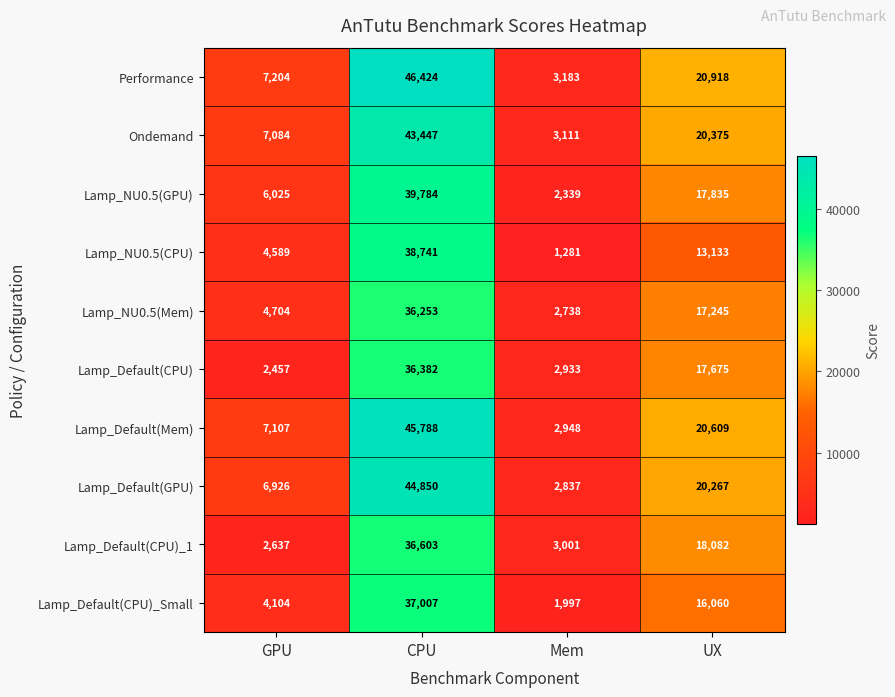

What is the difference between the highest and lowest values at GPU?

4747